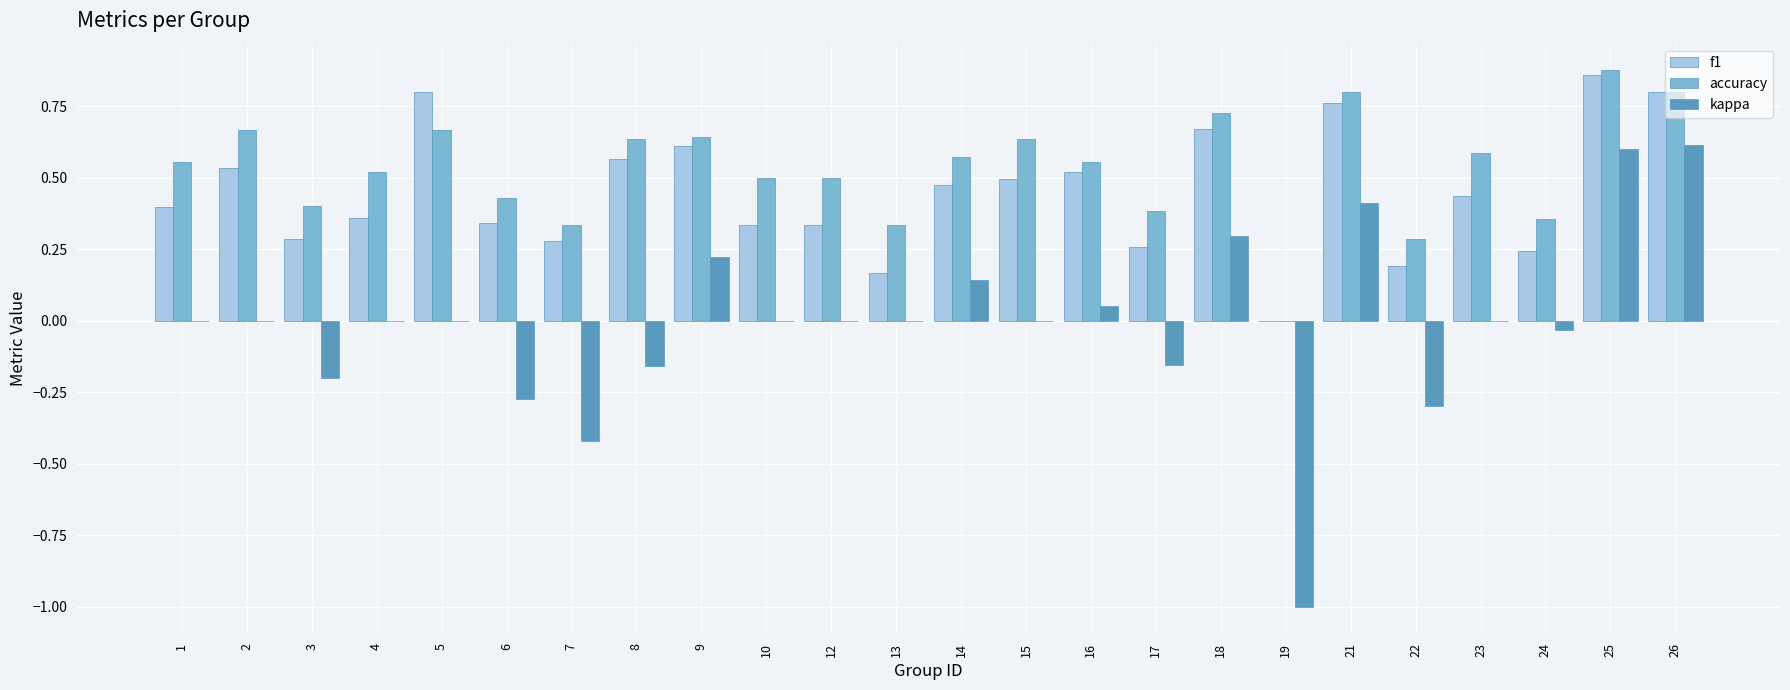

What is the total value across all series at 8?

1.0